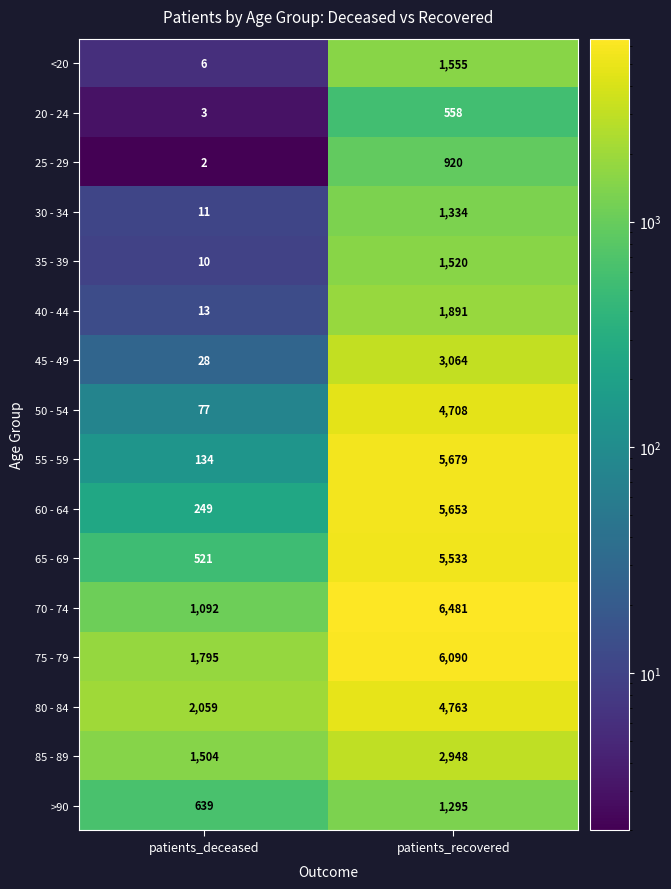

Between patients_deceased and patients_recovered, which series saw the biggest shift?

55 - 59